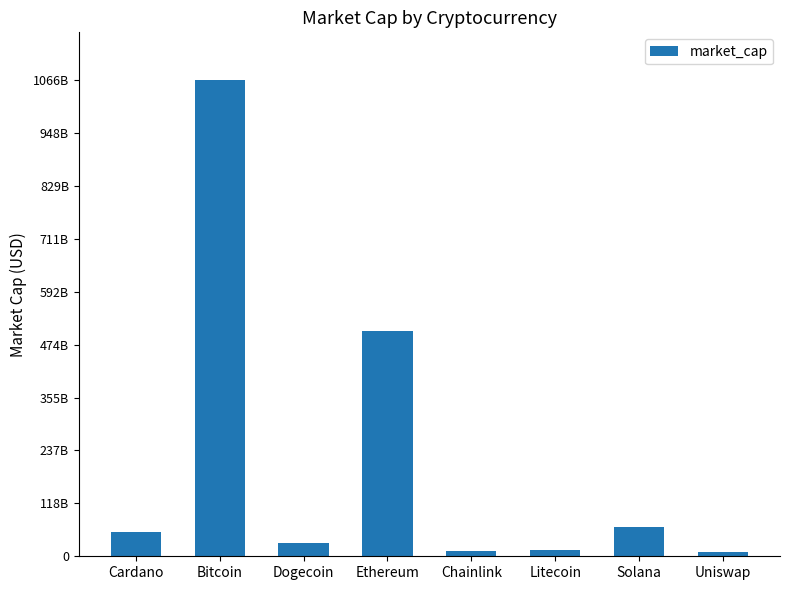

Are the bars grouped side by side (vs. stacked)?

No